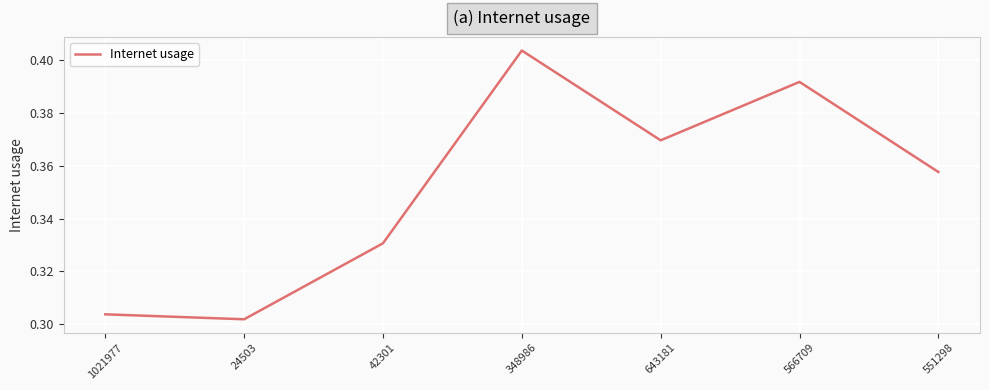

At which label is the value closest to 0?

24503